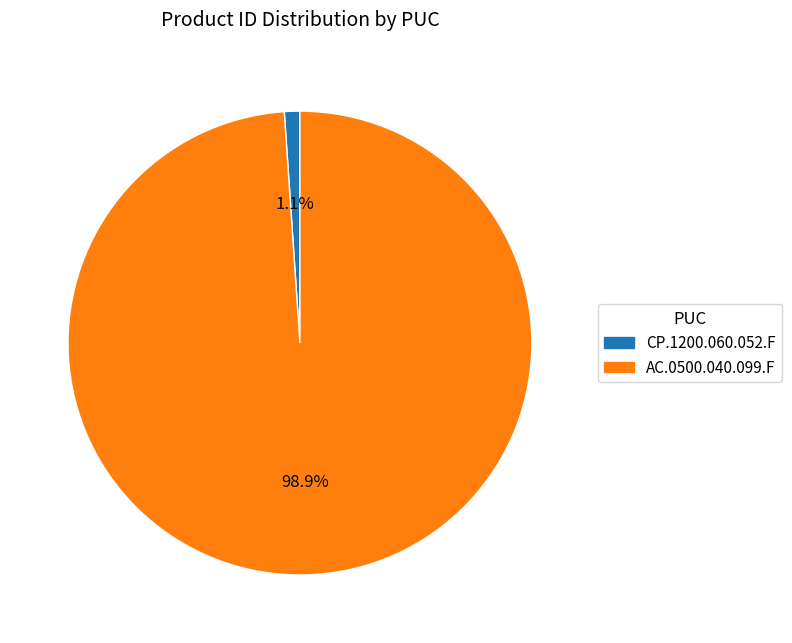

Is it true that CP.1200.060.052.F is 1% of the pie?

True